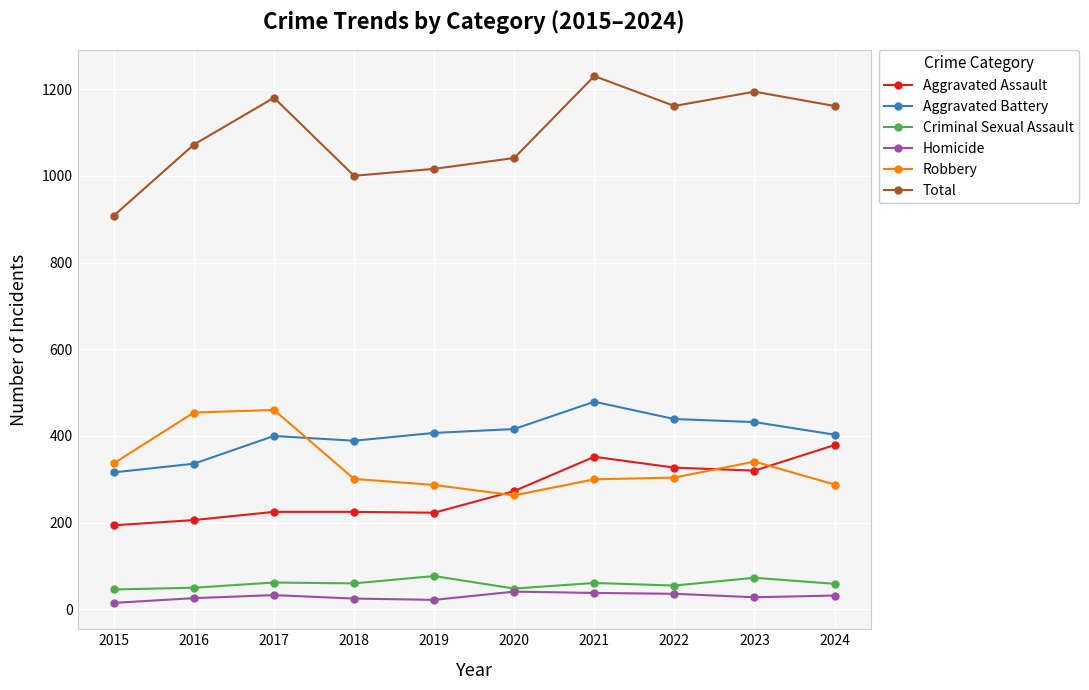

What is the value of the Aggravated Assault point at the 6th from the left?

273